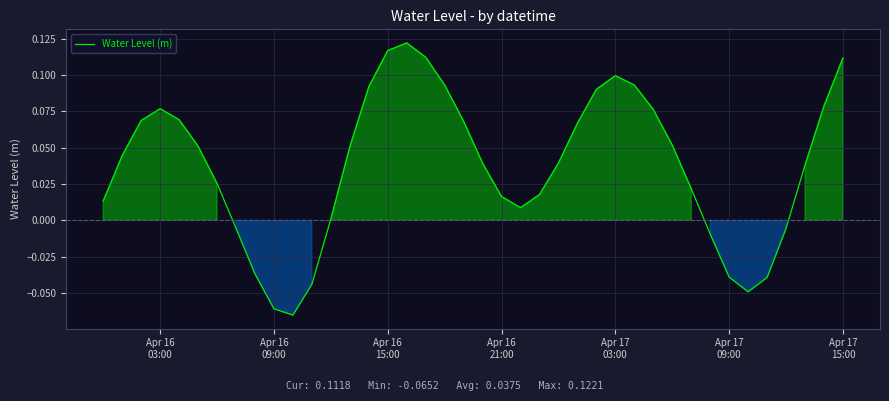

What is the smallest value displayed?

-0.1